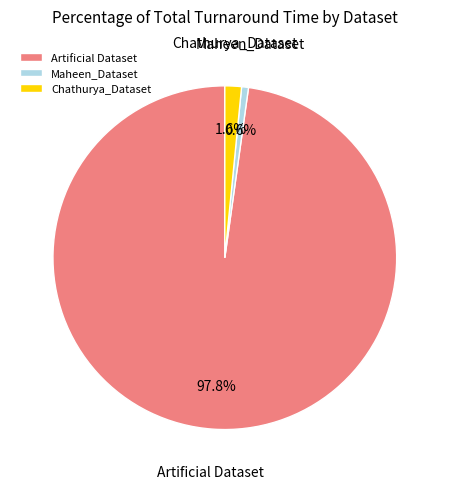

To the nearest percent, what is the average slice percentage?

33%